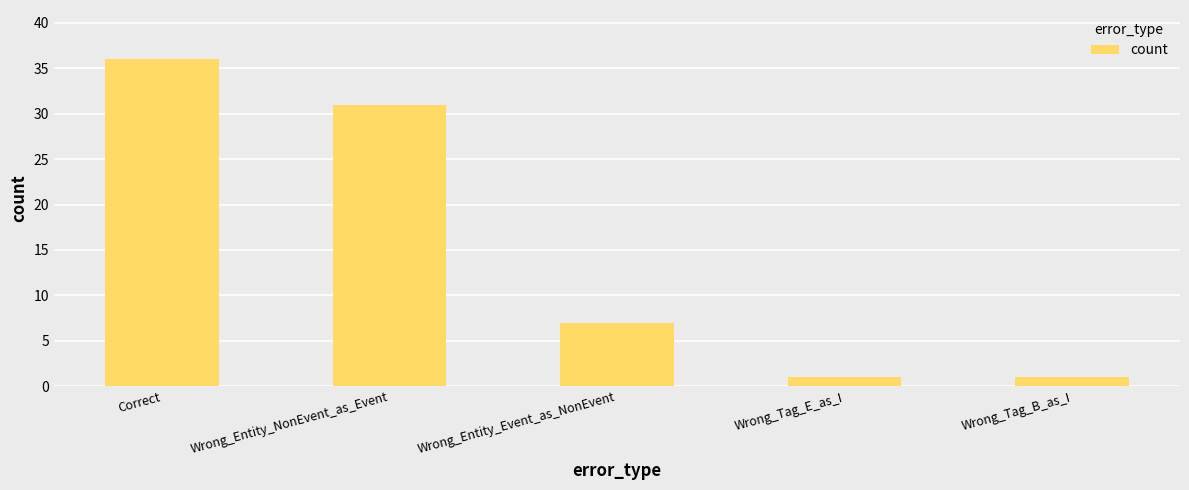

What is the minimum value shown in the chart?

1